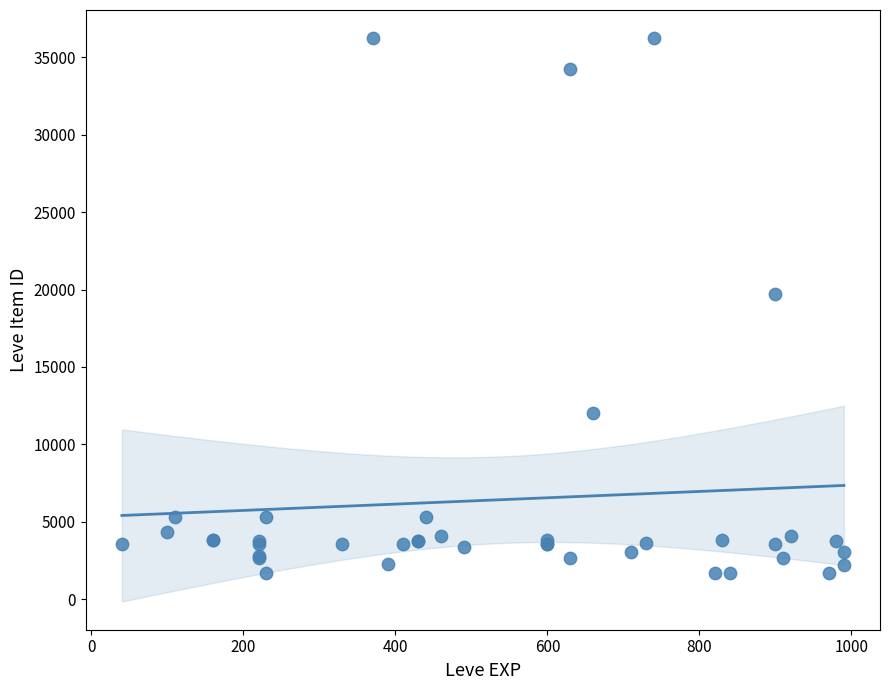

What Y value in the scatter plot is closest to 18967?

19744